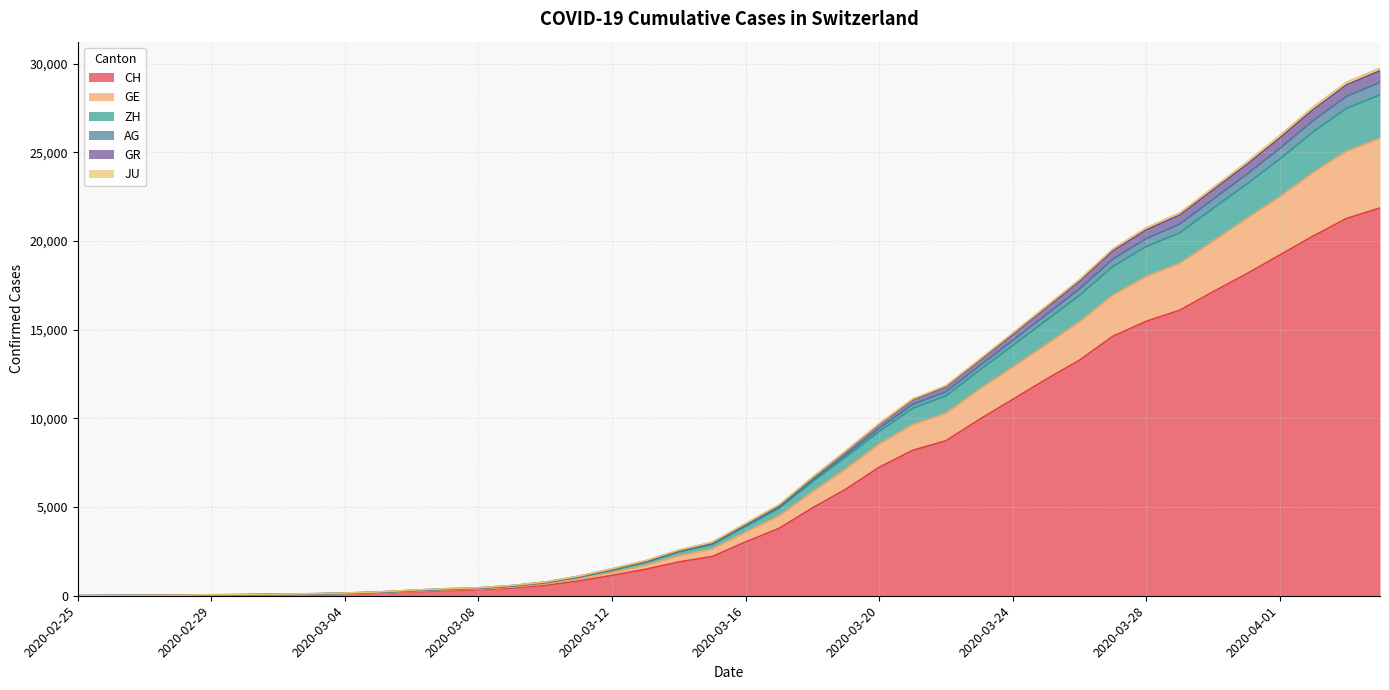

What is the highest value of the CH series?

21855